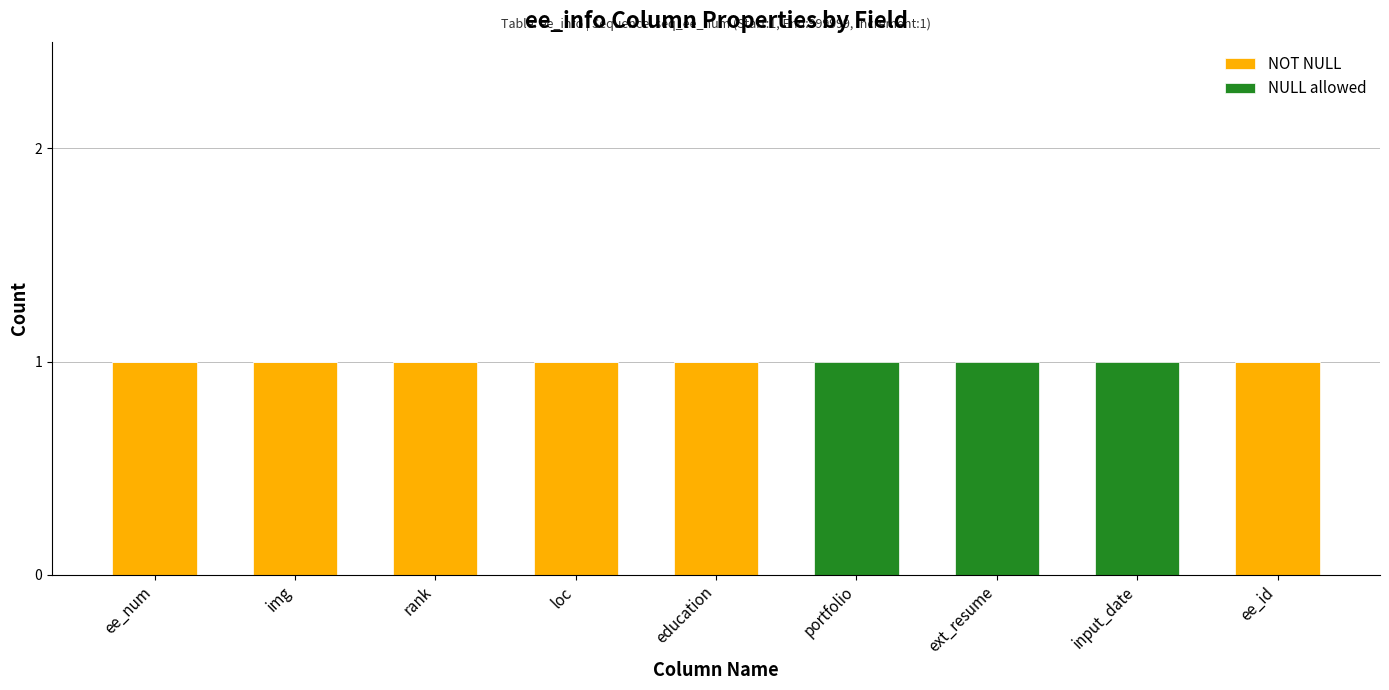

Reading left to right, transcribe the values for NOT NULL.

ee_num=1	img=1	rank=1	loc=1	education=1	portfolio=0	ext_resume=0	input_date=0	ee_id=1